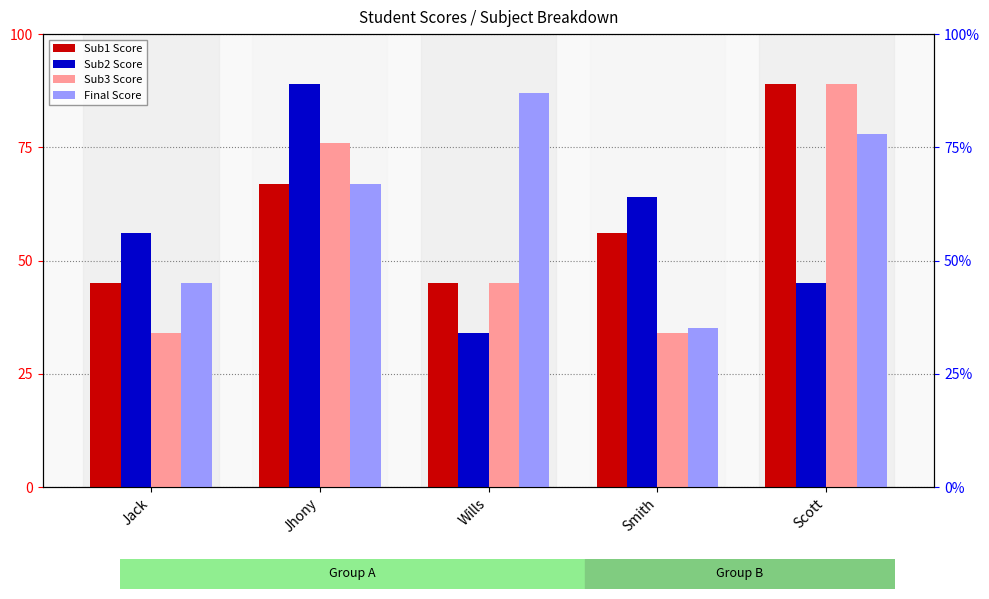

What is the label of the 1st bar from the right?

Scott